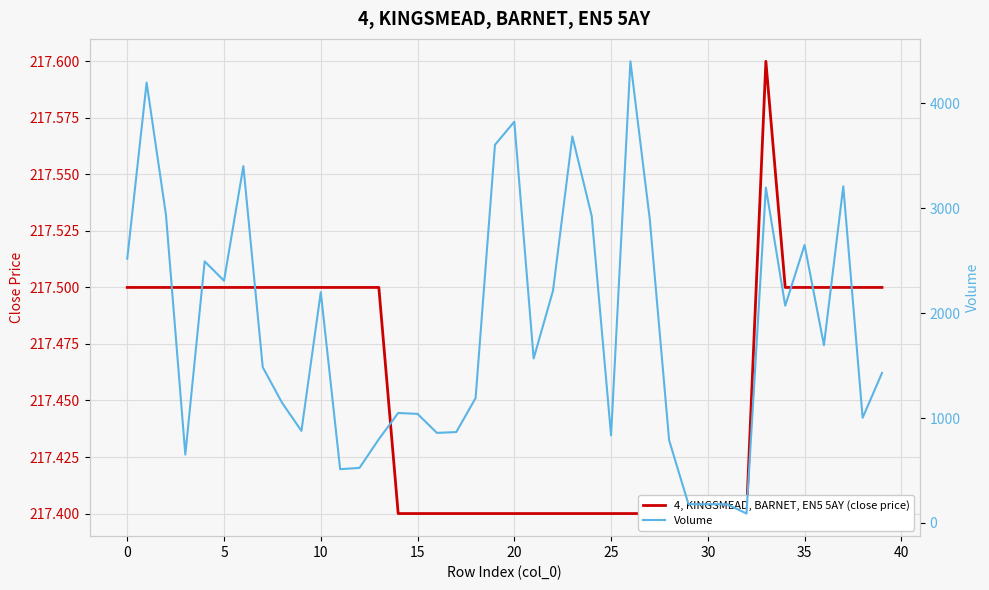

True or false: 4, KINGSMEAD, BARNET, EN5 5AY (close price) has a value of 63.1 at 10.

False